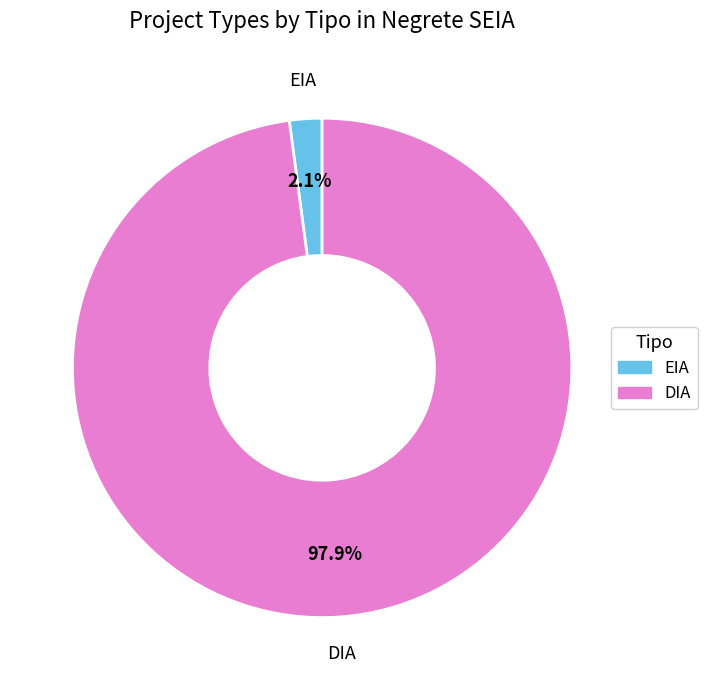

What is the largest slice in the pie chart?

DIA